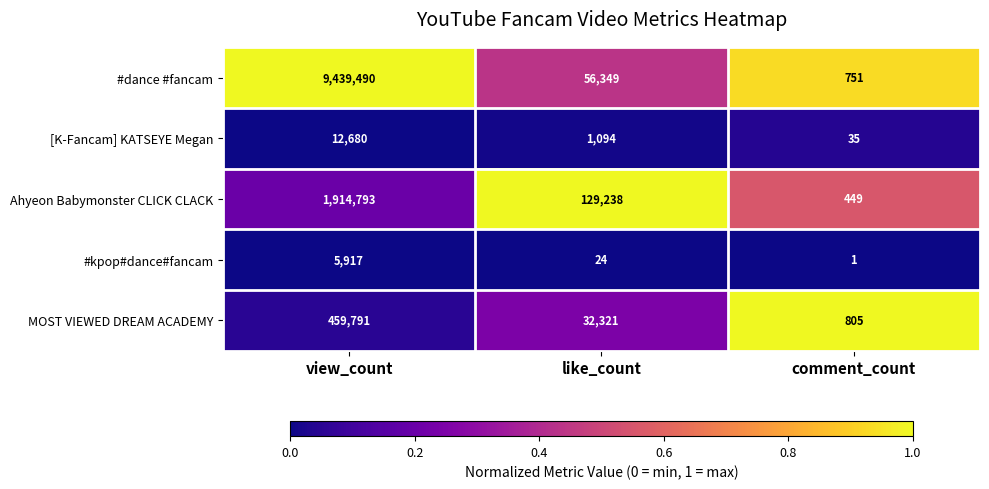

At view_count, list the series in order from largest to smallest.

#dance #fancam, Ahyeon Babymonster CLICK CLACK, MOST VIEWED DREAM ACADEMY, [K-Fancam] KATSEYE Megan, #kpop#dance#fancam